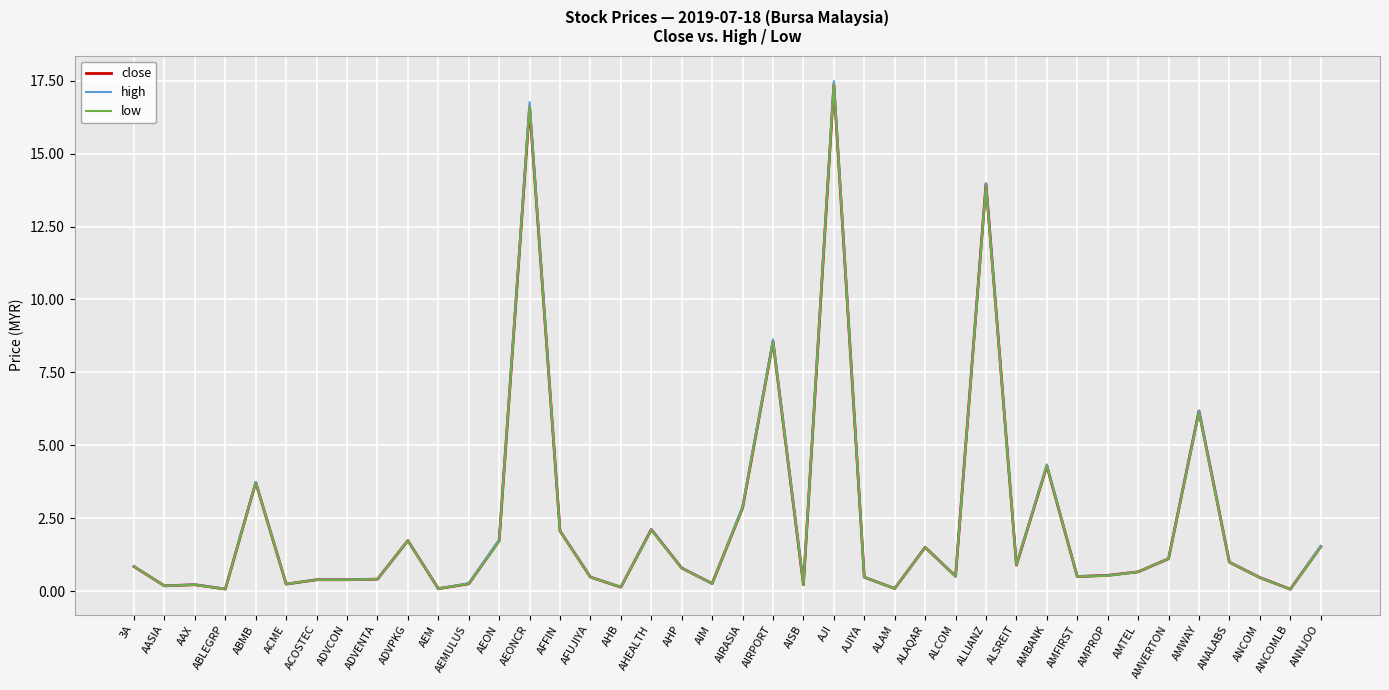

Where is high nearest to the value 8?

AIRPORT